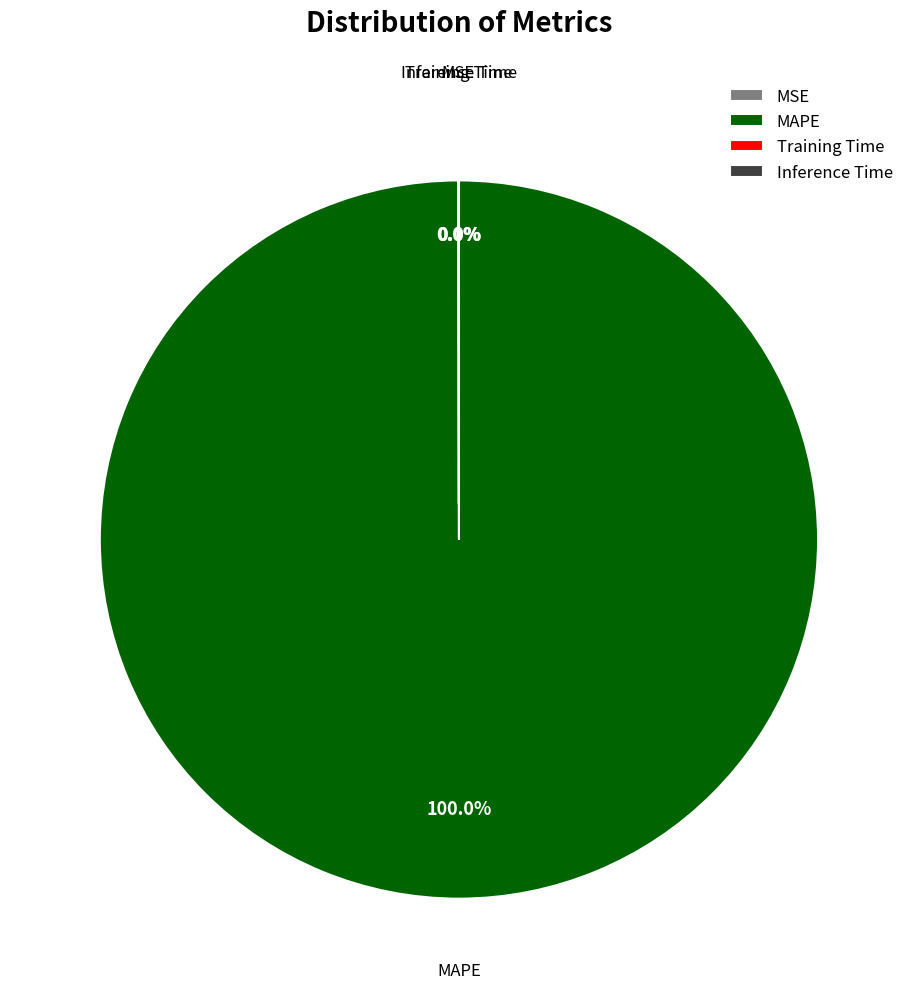

Count the number of slices in the pie.

4